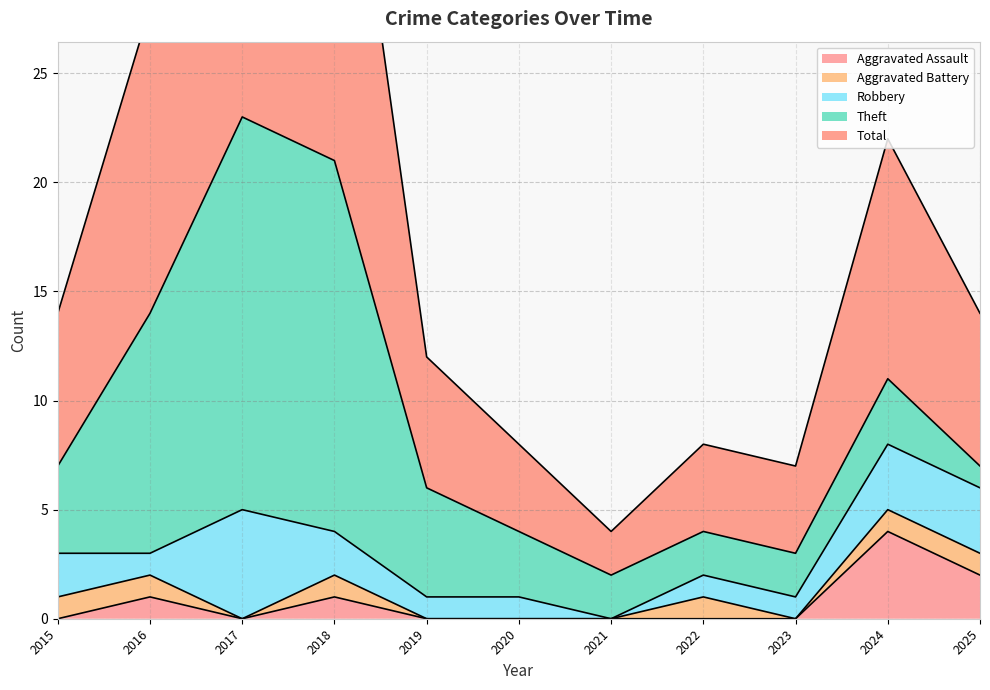

Count the number of data series in this chart.

5